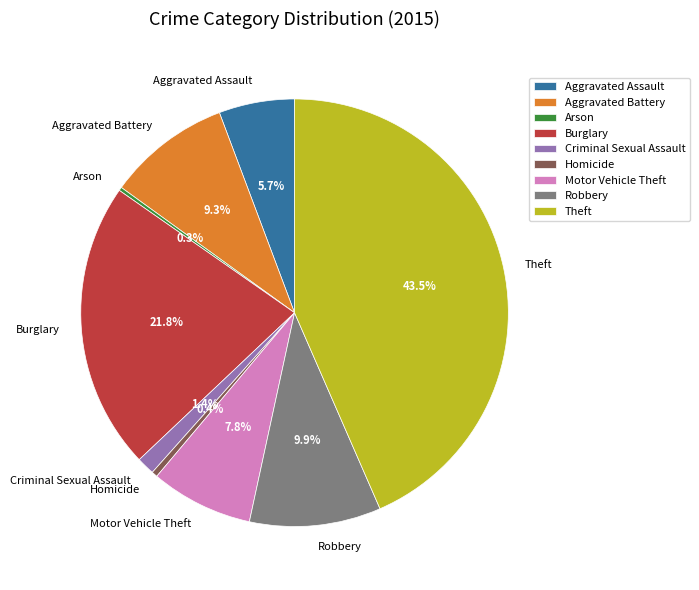

Does any single category account for the majority?

No